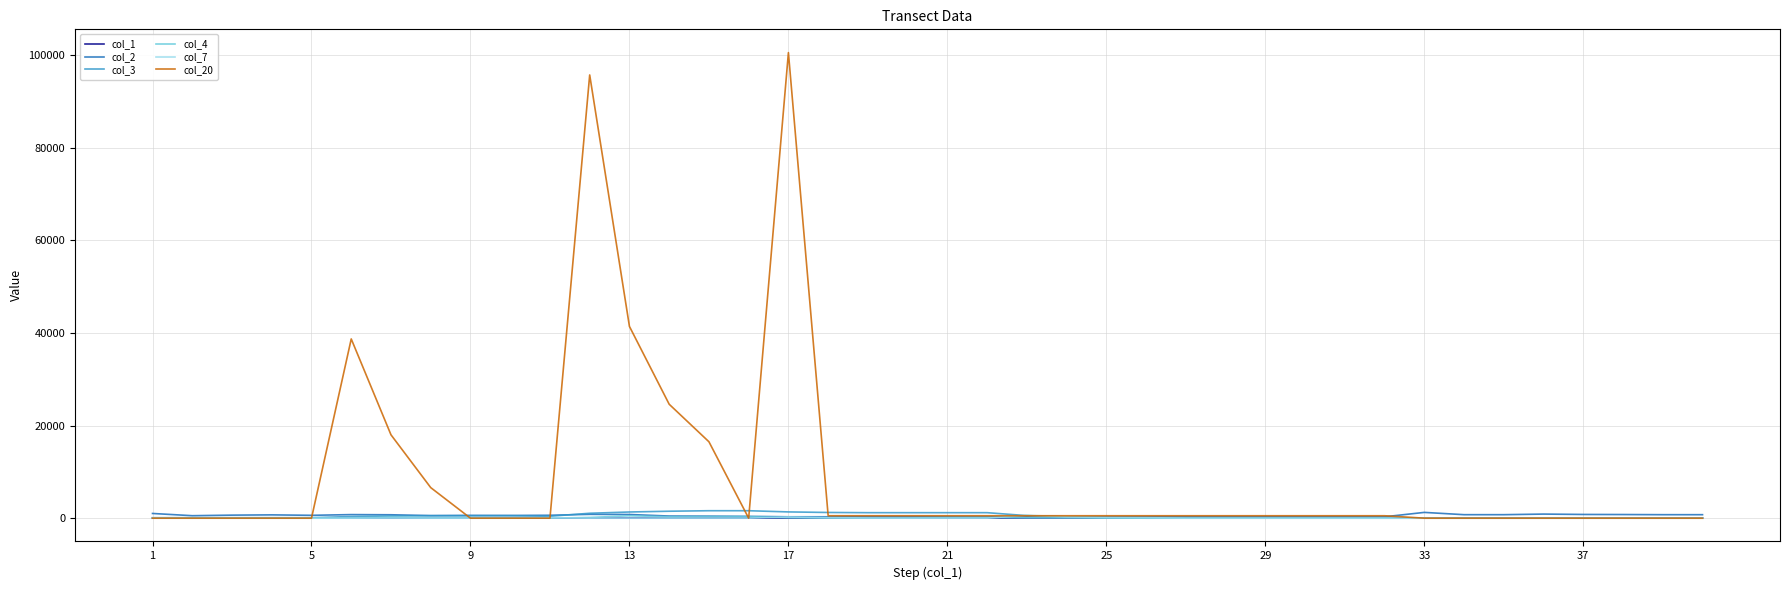

Which series has the largest total across all categories?

col_20